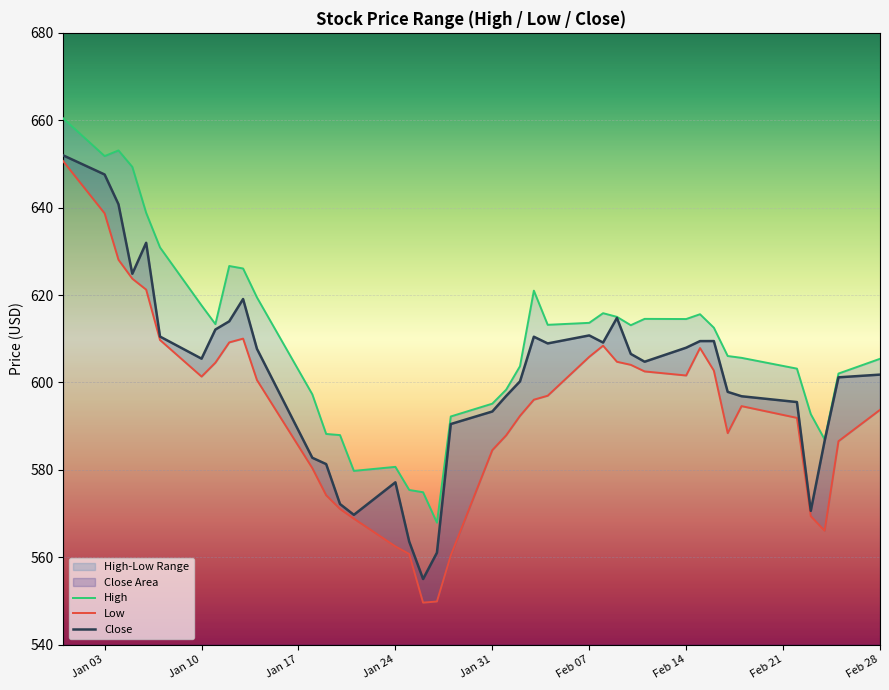

What is the maximum value for Close?

652.0